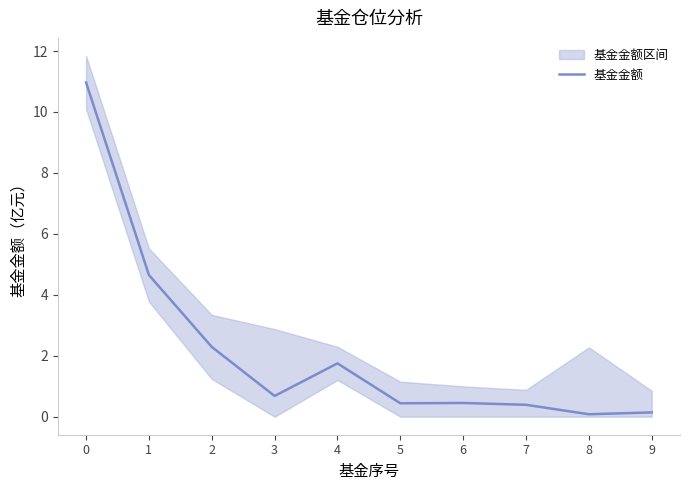

Reading right to left, transcribe all the data shown in this chart.

0.1	0.1	0.4	0.5	0.4	1.8	0.7	2.3	4.7	11.0